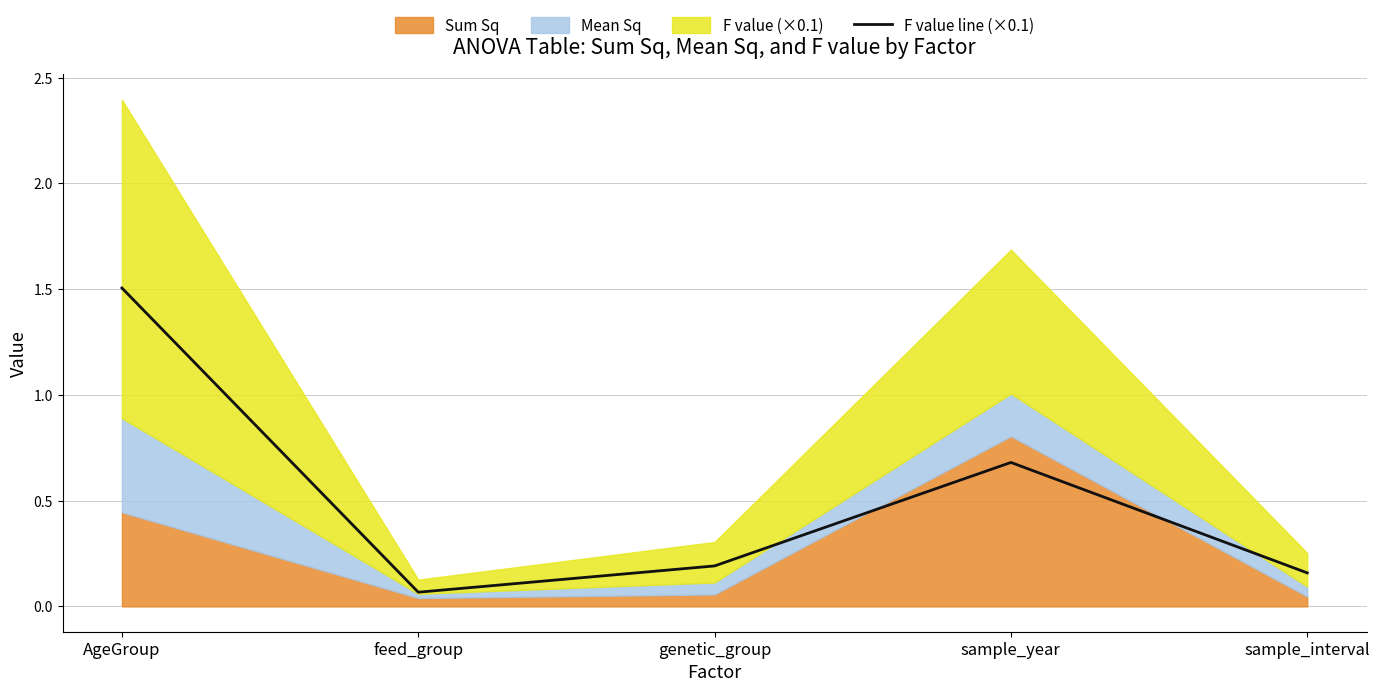

What is the minimum value shown in the chart?

0.1